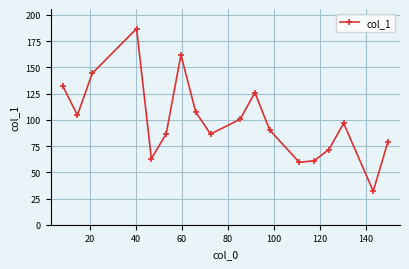

What is the value of the 4th point from the left?

187.0